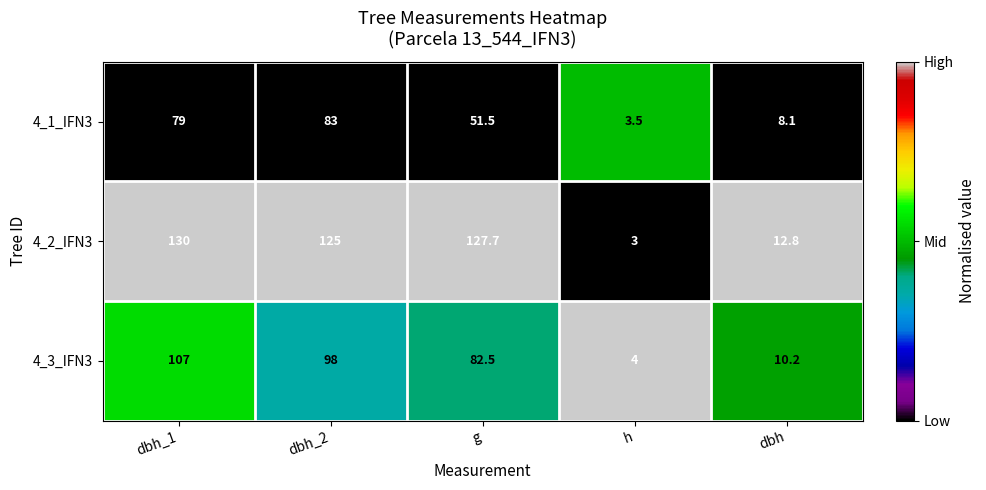

List the series in order of their overall mean, highest first.

4_2_IFN3, 4_3_IFN3, 4_1_IFN3